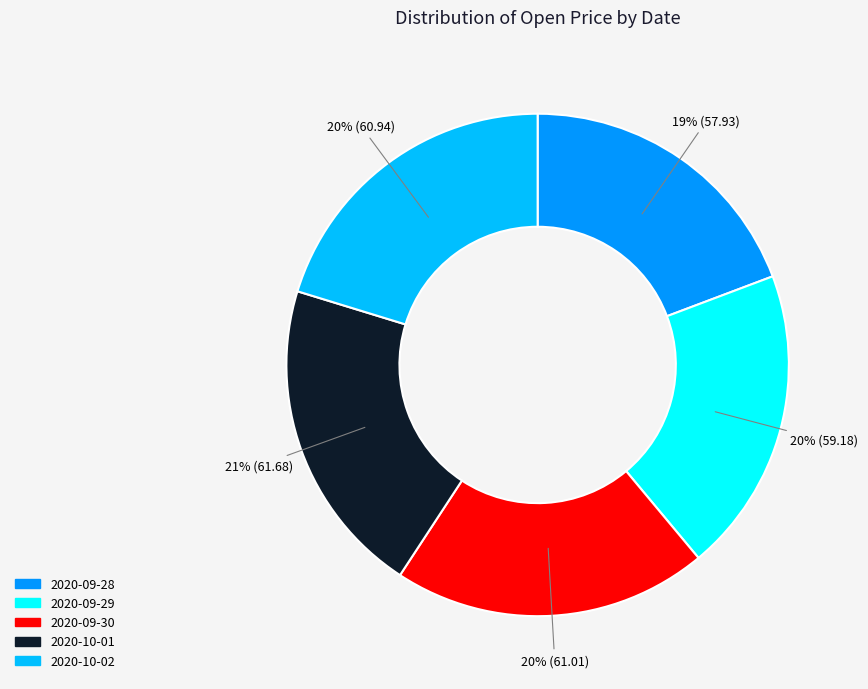

Does 2020-10-01 account for over 50% of the chart?

No